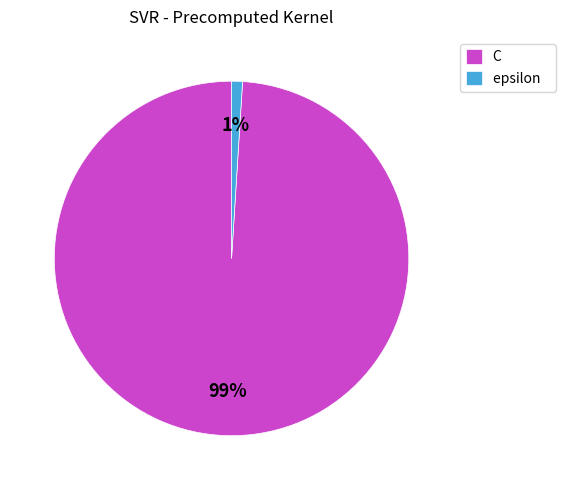

What is the largest slice in the pie chart?

C